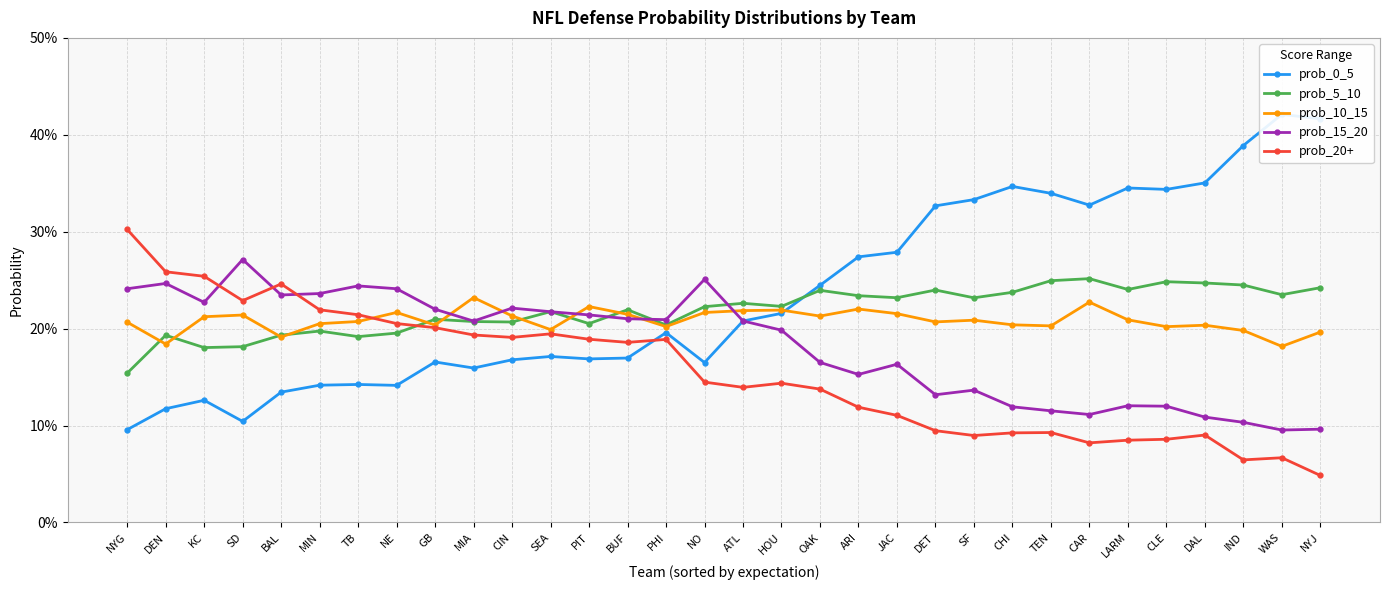

Which series has the widest spread of values?

prob_0_5